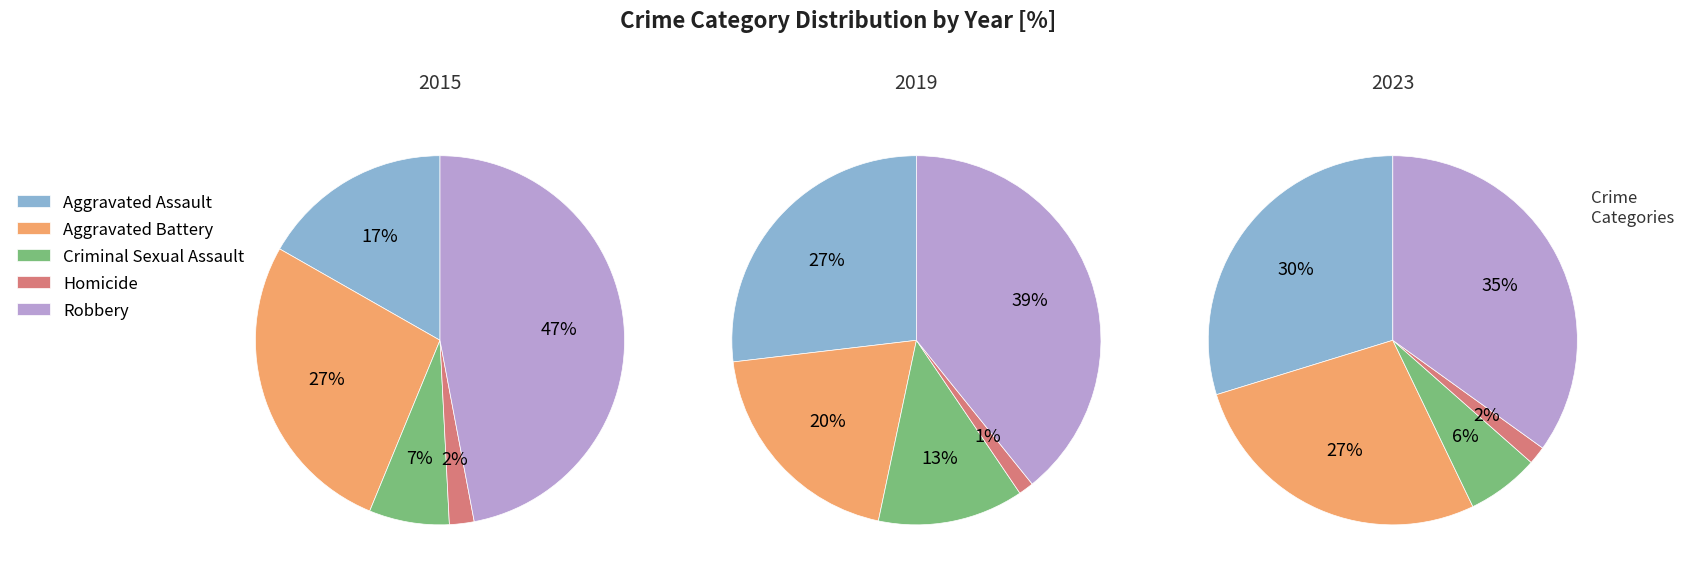

What is the smallest slice in the pie chart?

2